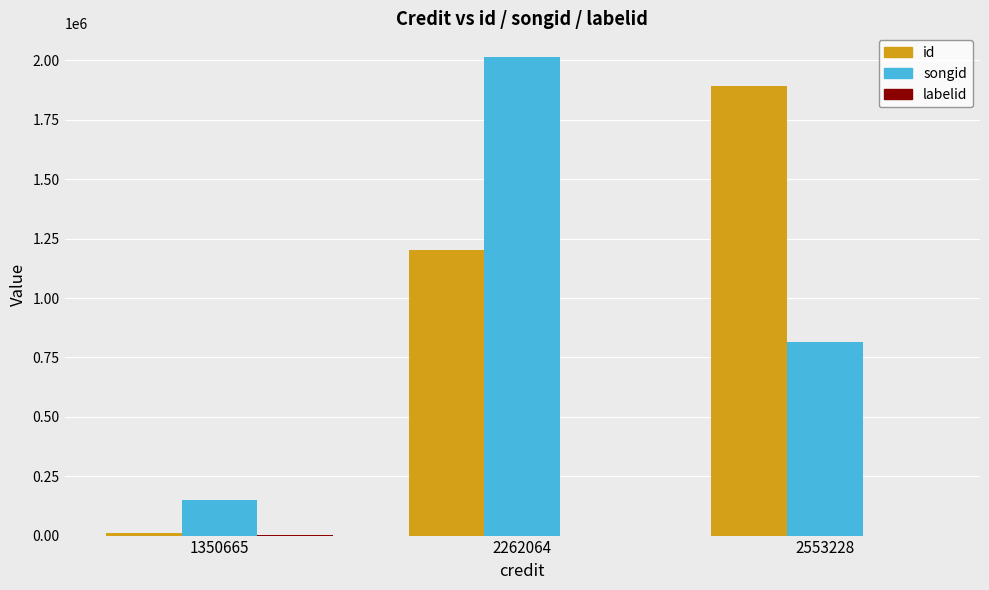

Are the bars horizontal?

No